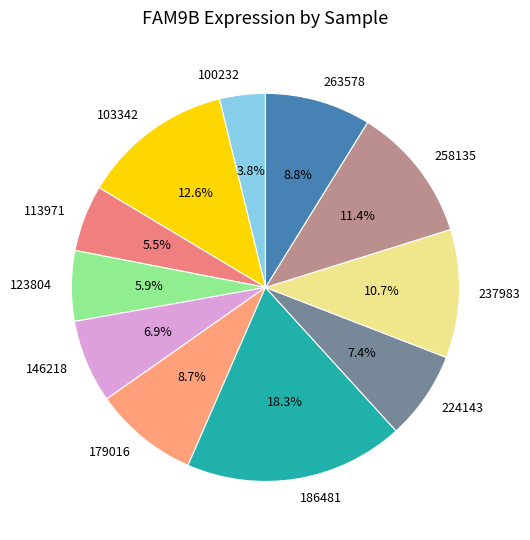

Is it true that 263578 is 18% of the pie?

False